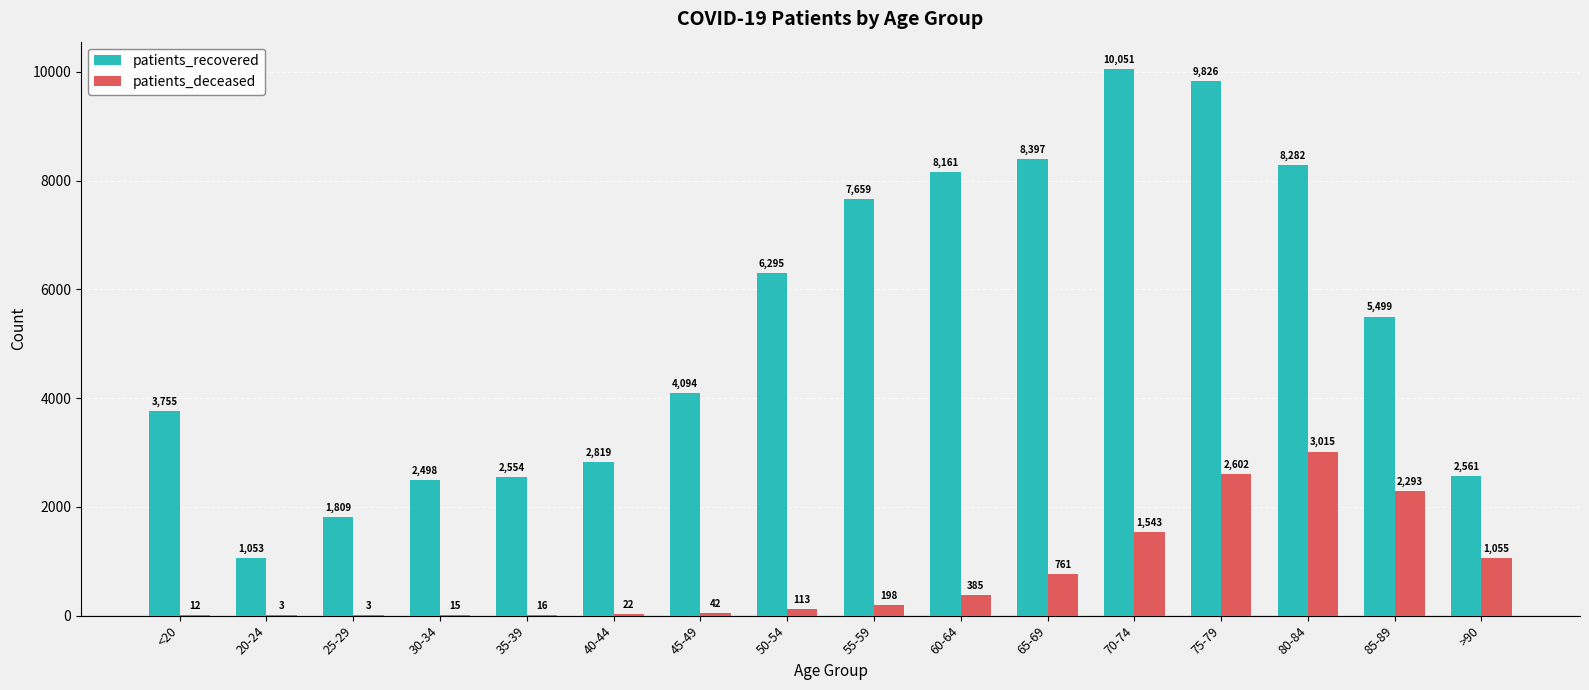

How many groups of bars are there?

16